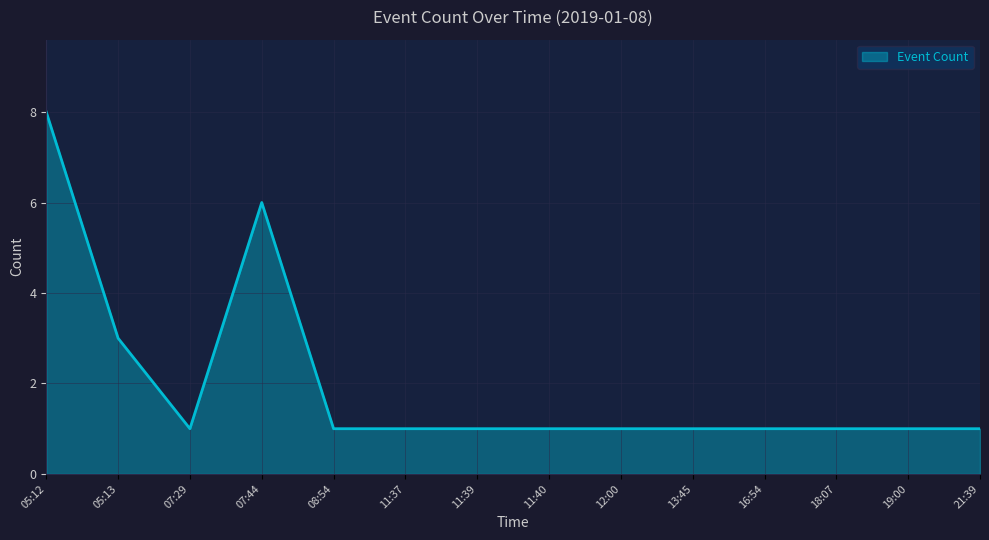

Approximately how many times larger is the value at 19:00 compared to 12:00?

1.0